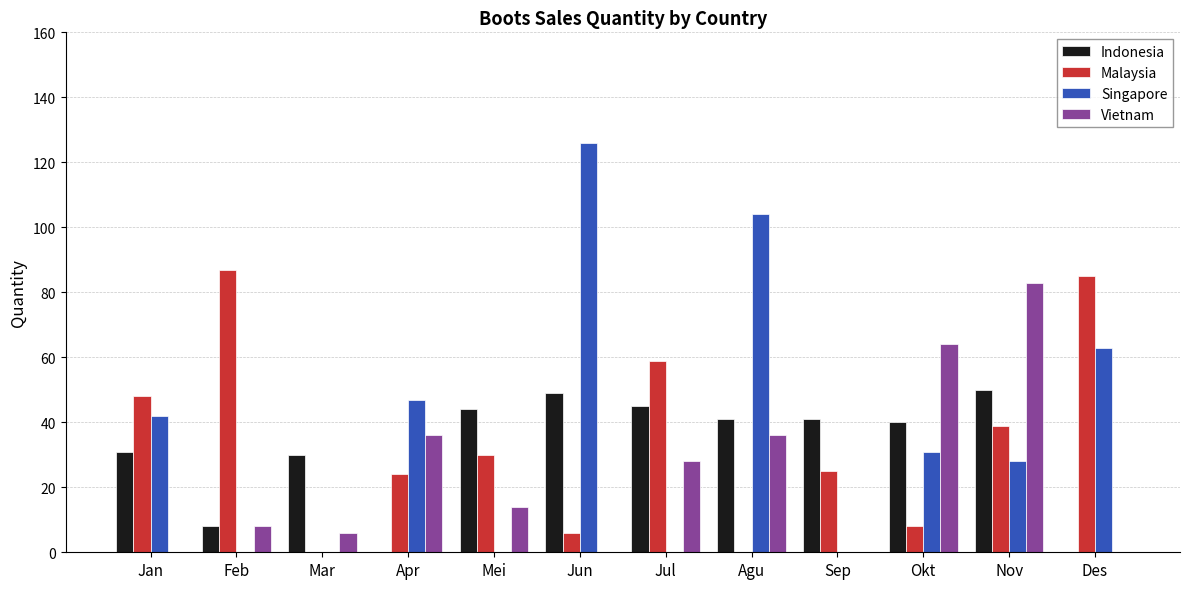

How many Singapore values are between 0 and 63?

10